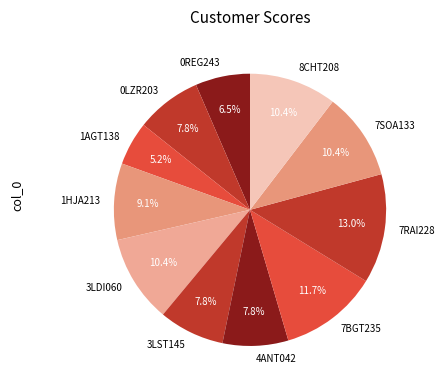

Approximately how many times larger is the value at 3LDI060 compared to 4ANT042?

1.3